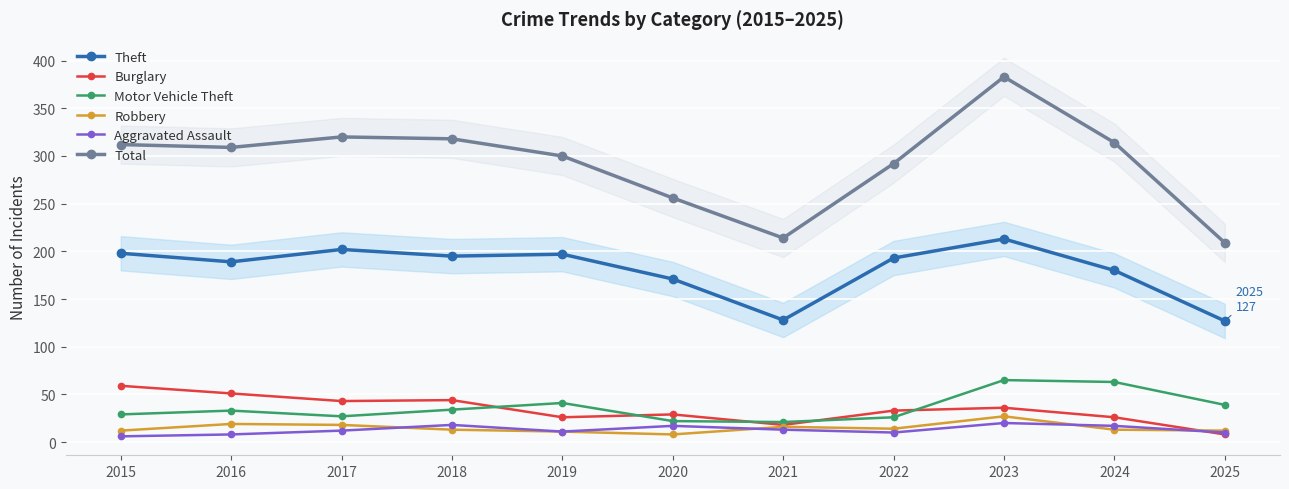

Reading left to right, what are all the values shown in this chart?

Theft: 2015=198	2016=189	2017=202	2018=195	2019=197	2020=171	2021=128	2022=193	2023=213	2024=180	2025=127
Burglary: 2015=59	2016=51	2017=43	2018=44	2019=26	2020=29	2021=18	2022=33	2023=36	2024=26	2025=8
Motor Vehicle Theft: 2015=29	2016=33	2017=27	2018=34	2019=41	2020=22	2021=21	2022=26	2023=65	2024=63	2025=39
Robbery: 2015=12	2016=19	2017=18	2018=13	2019=11	2020=8	2021=16	2022=14	2023=27	2024=13	2025=12
Aggravated Assault: 2015=6	2016=8	2017=12	2018=18	2019=11	2020=17	2021=13	2022=10	2023=20	2024=17	2025=10
Total: 2015=312	2016=309	2017=320	2018=318	2019=300	2020=256	2021=214	2022=292	2023=383	2024=314	2025=209